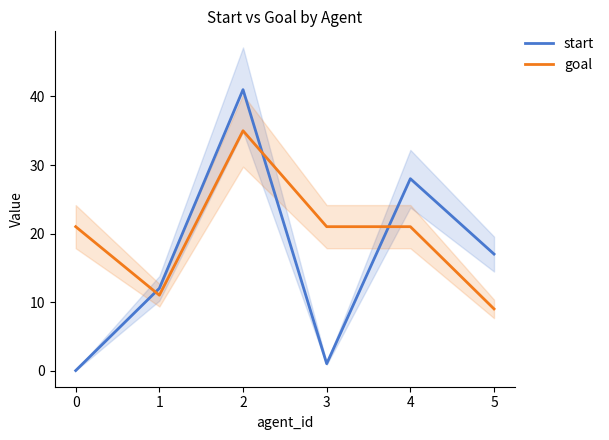

How many data points in start are above 17?

2